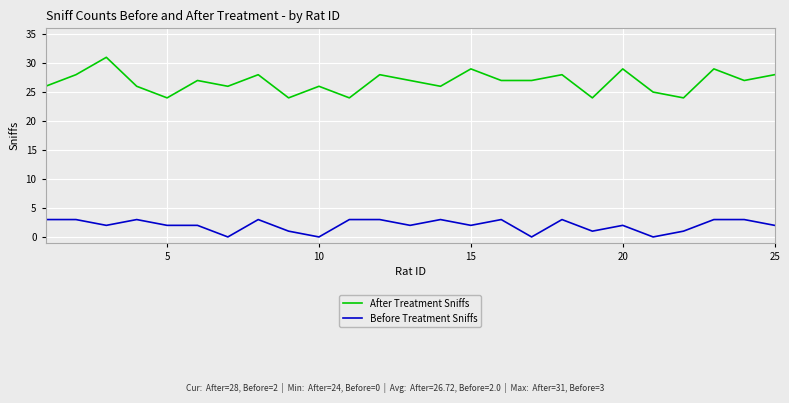

What is the difference between the maximum and minimum values in the Before Treatment Sniffs series?

3